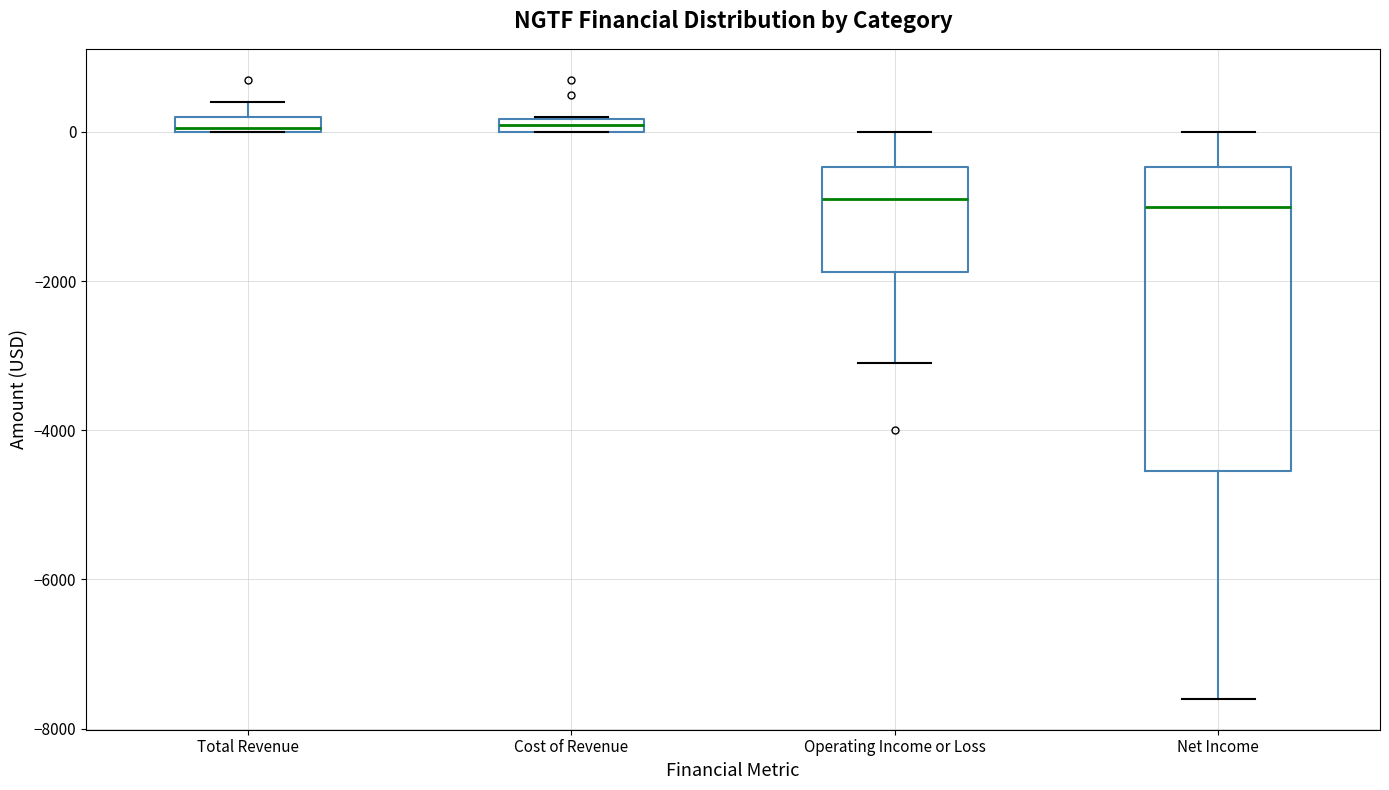

Where is the lower edge of the box for Total Revenue on the y-axis? The values are not printed on the chart, so give them approximately, as read against the axis.

0